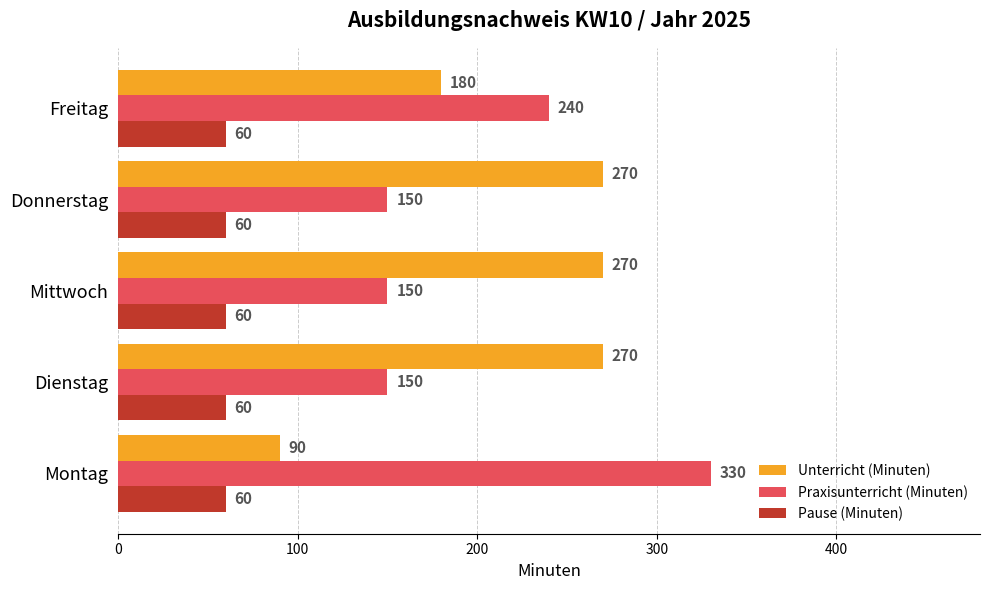

What is the difference between the second highest and minimum values in the Praxisunterricht (Minuten) series?

90